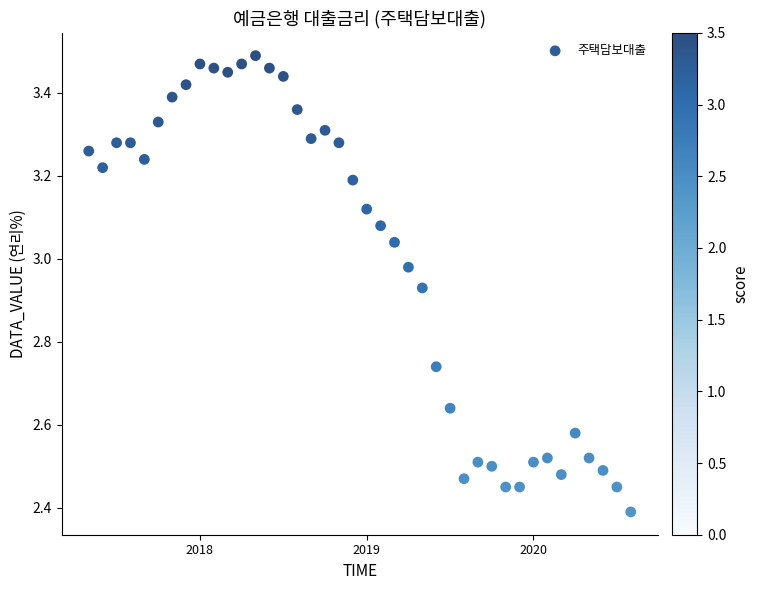

What Y value in the scatter plot is closest to 2?

2.4